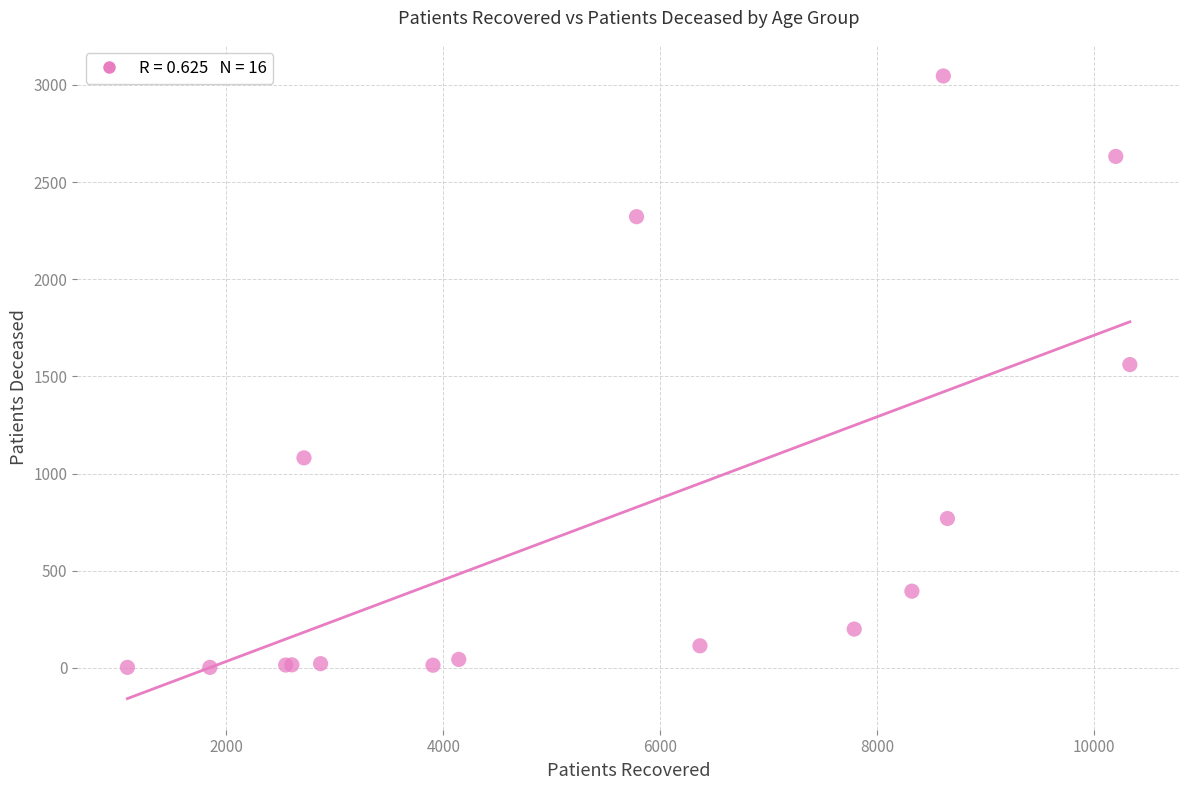

What Y value in the scatter plot is closest to 1524?

1561